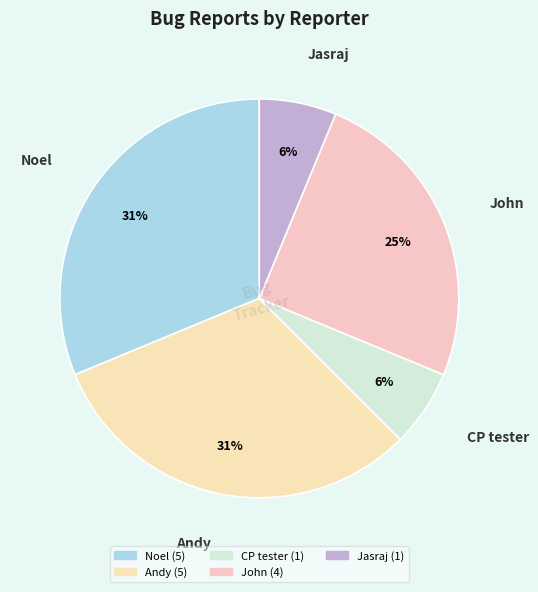

Does any single category account for the majority?

No